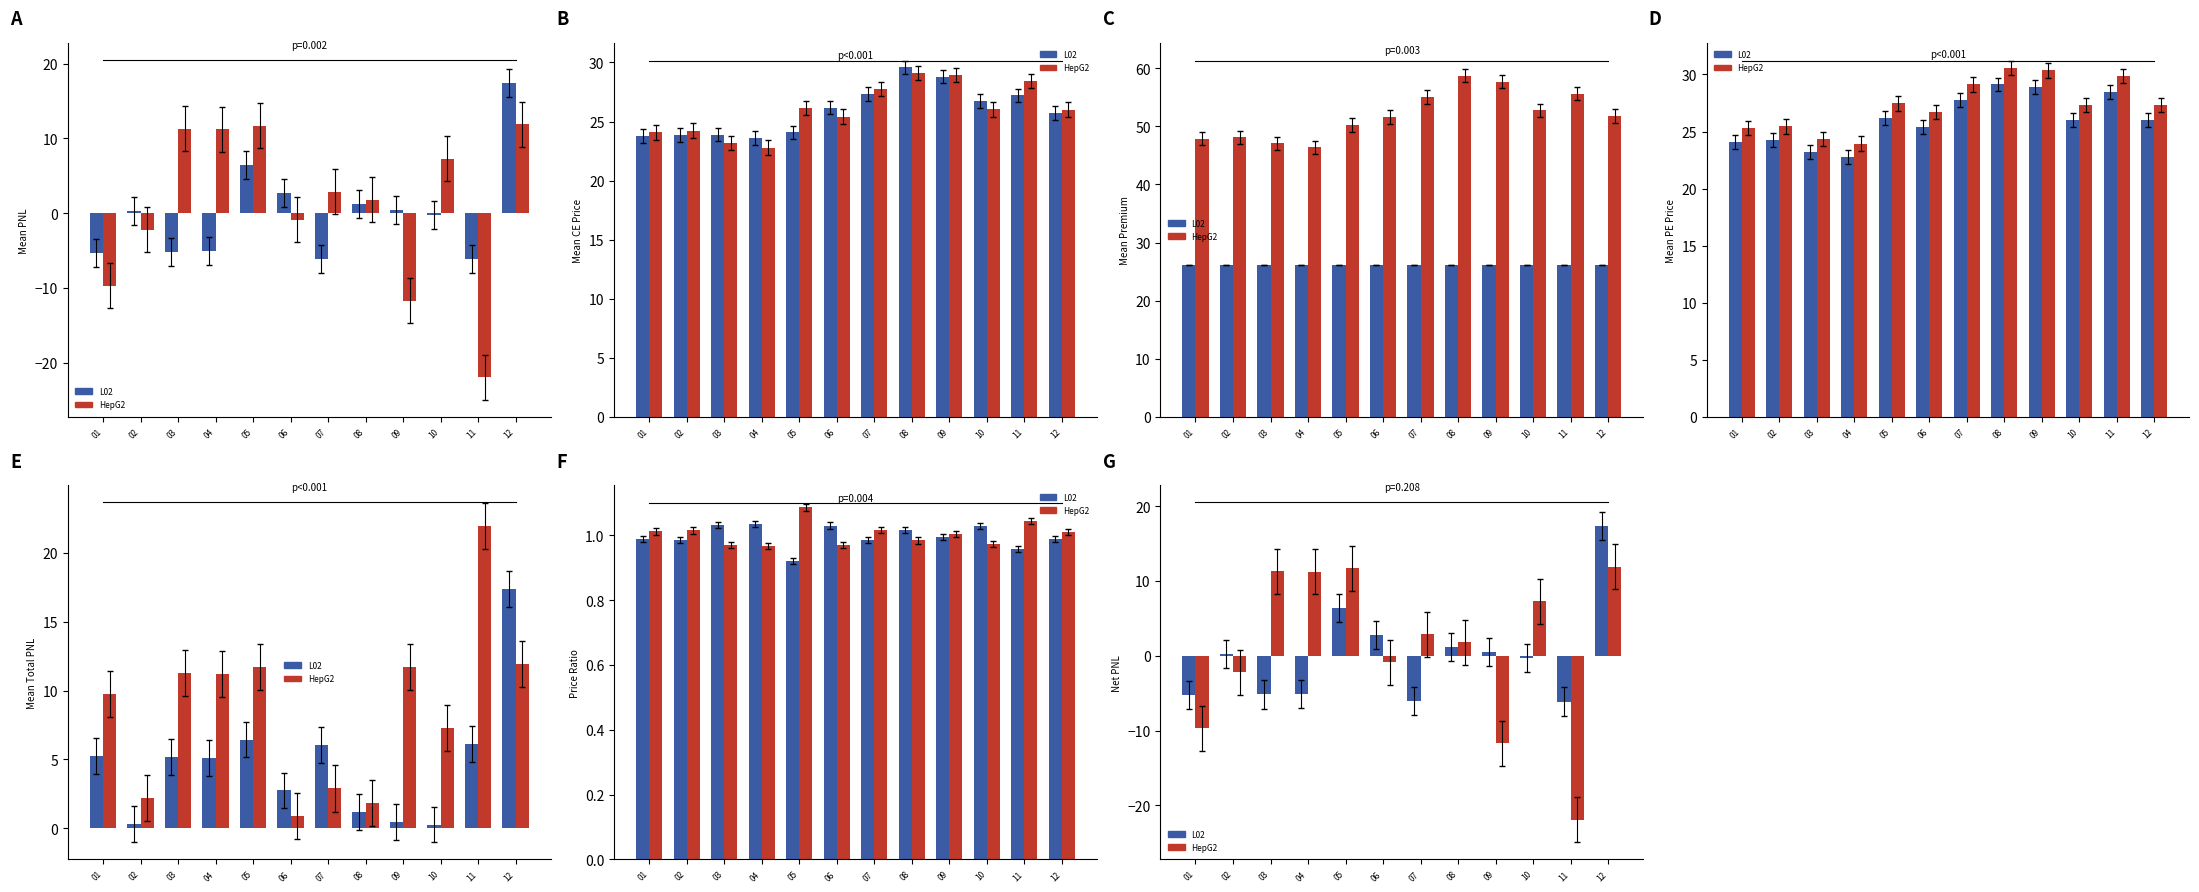

What is the approximate value of HepG2 at 09?

-11.7